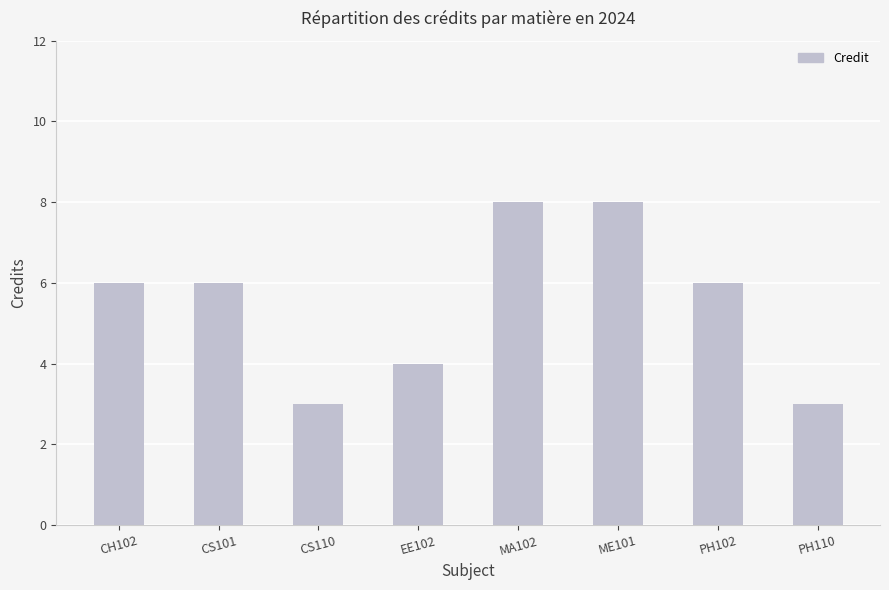

What is the sum of all values?

44